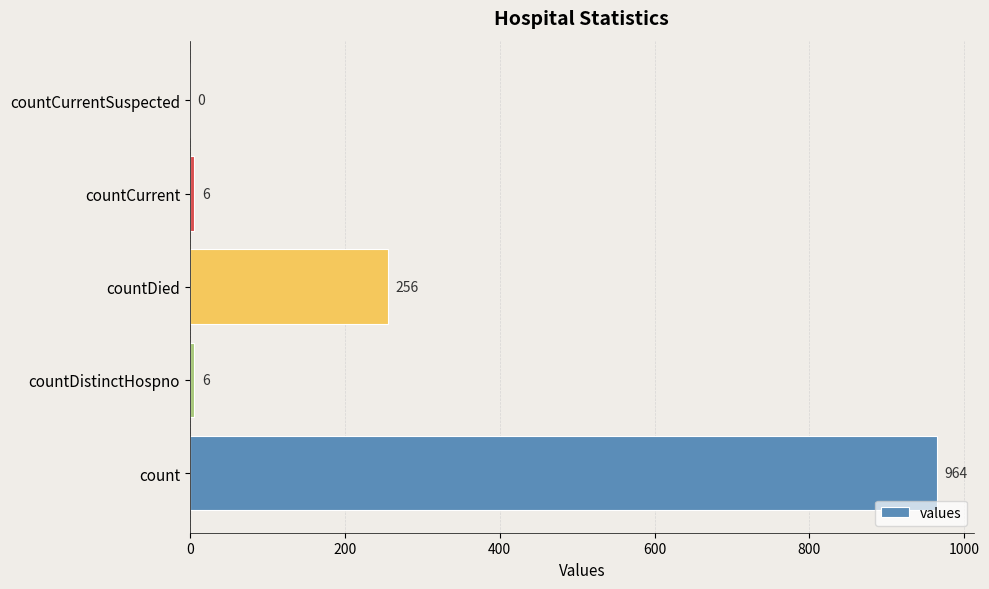

Which has a higher value, count or countCurrentSuspected?

count